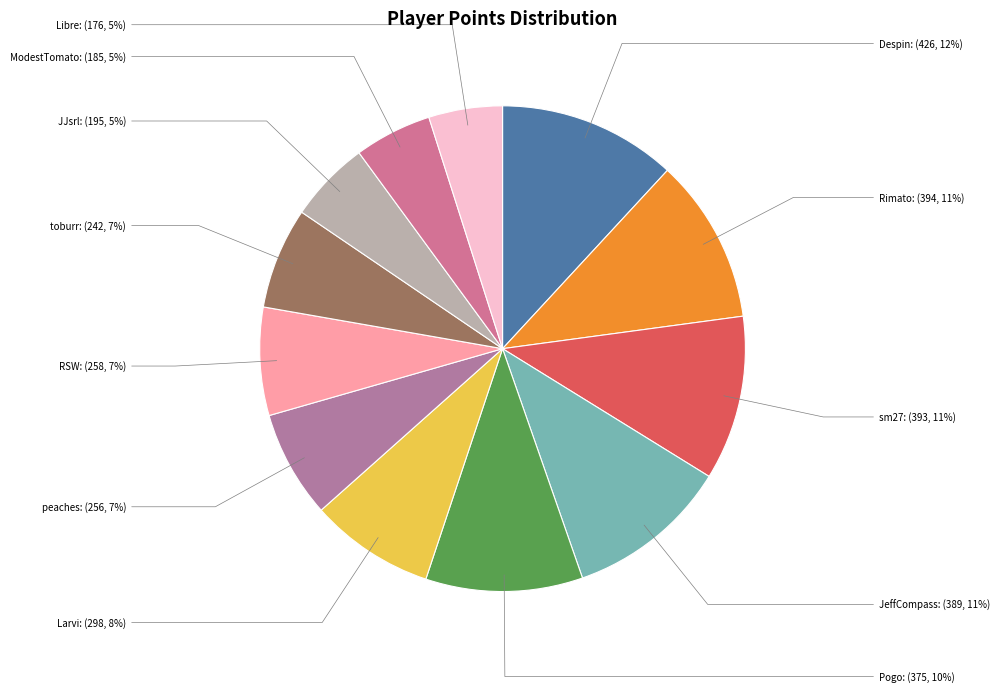

Which has a higher value, JJsrl or Larvi?

Larvi